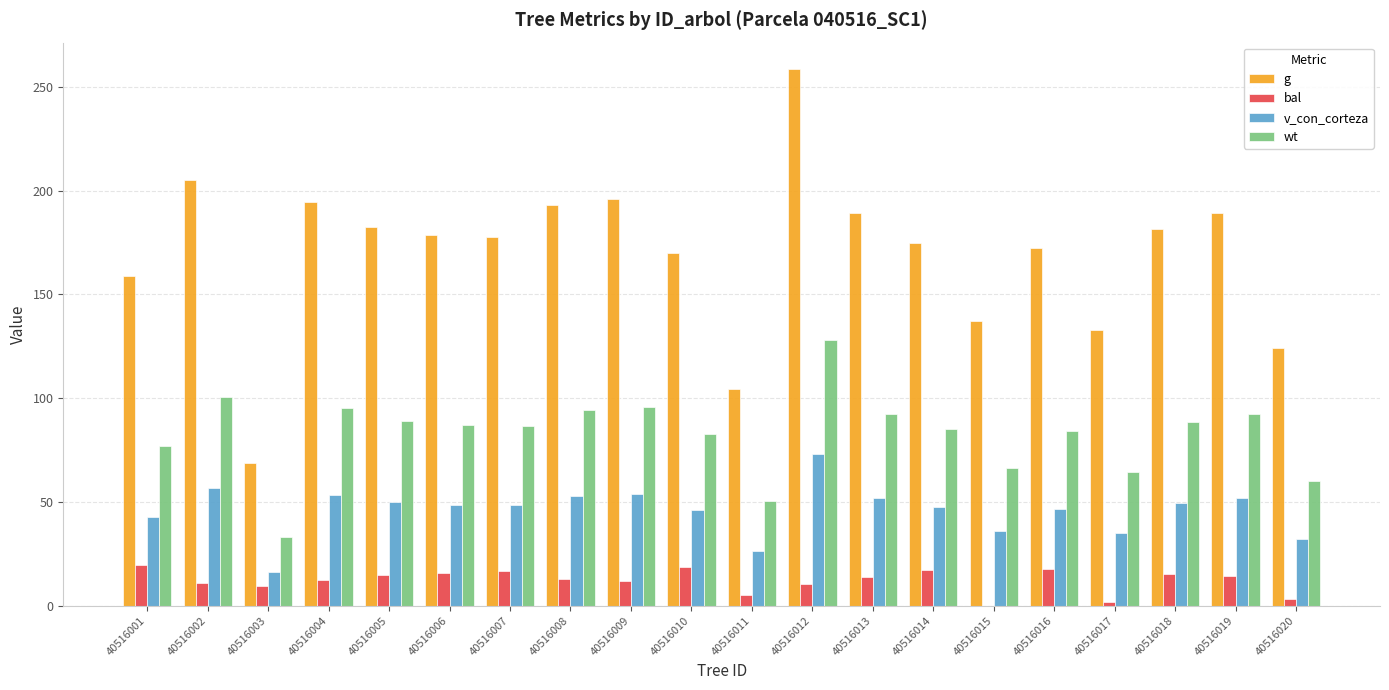

Which series changed the most between 40516003 and 40516006?

g